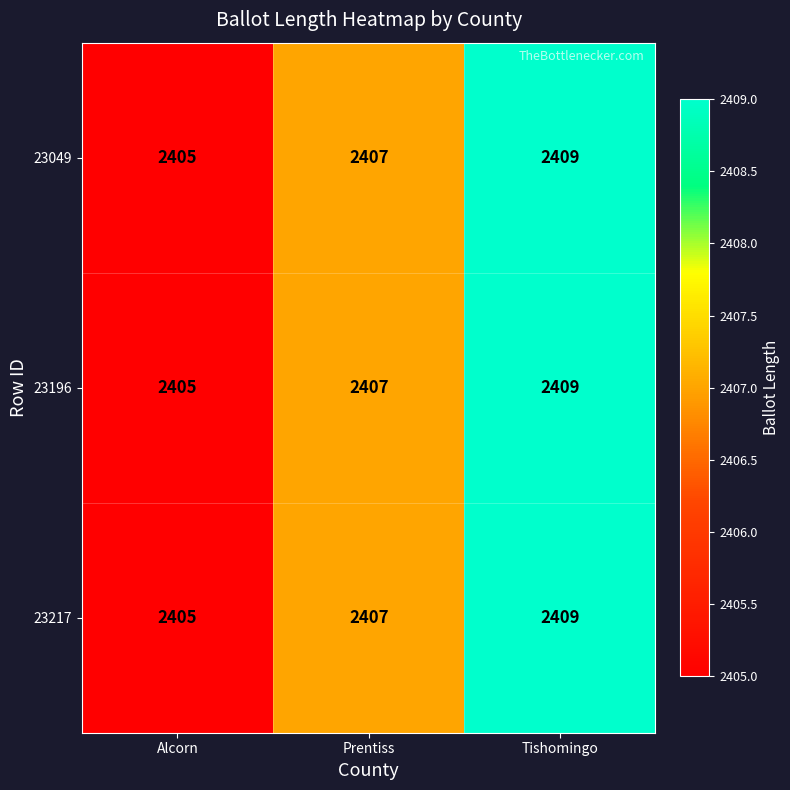

Count the 23196 values in the range 2405 to 2409.

3